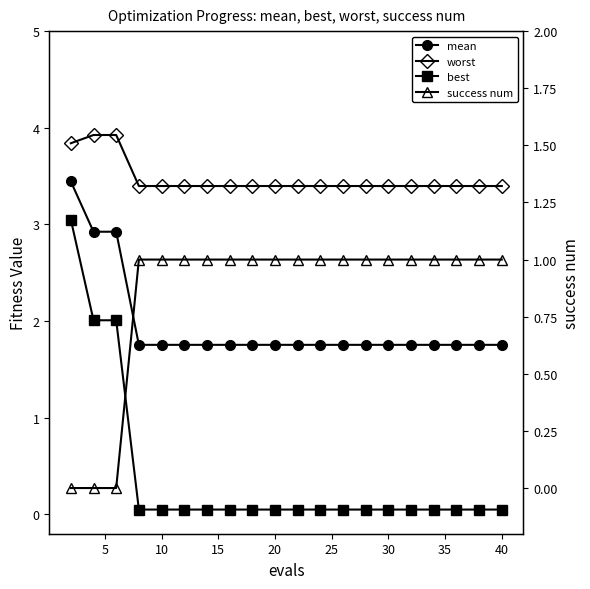

The worst series shows 1.7 at 30. True or false?

False